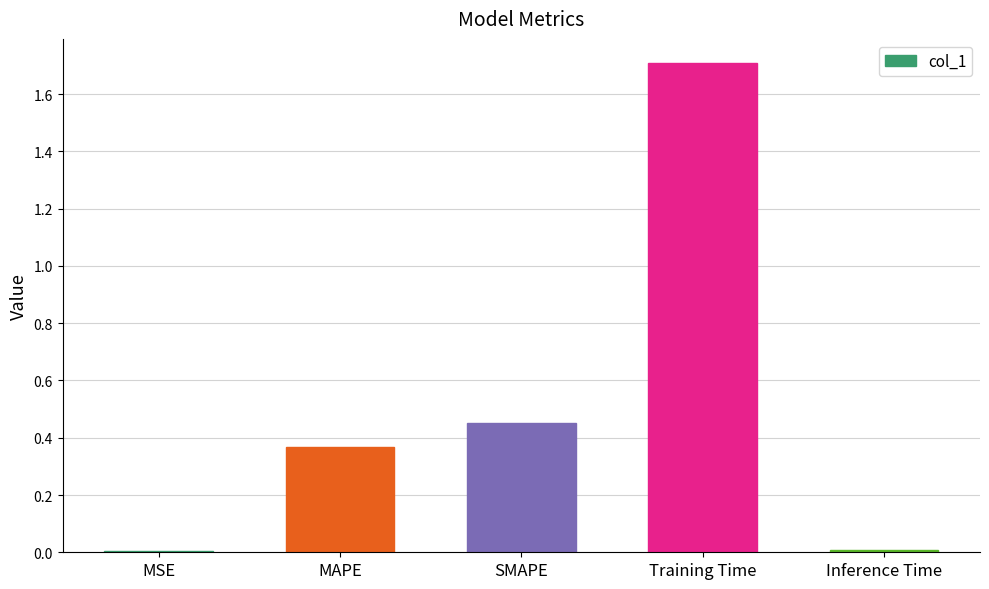

What is the difference between the values at Training Time and SMAPE?

1.3